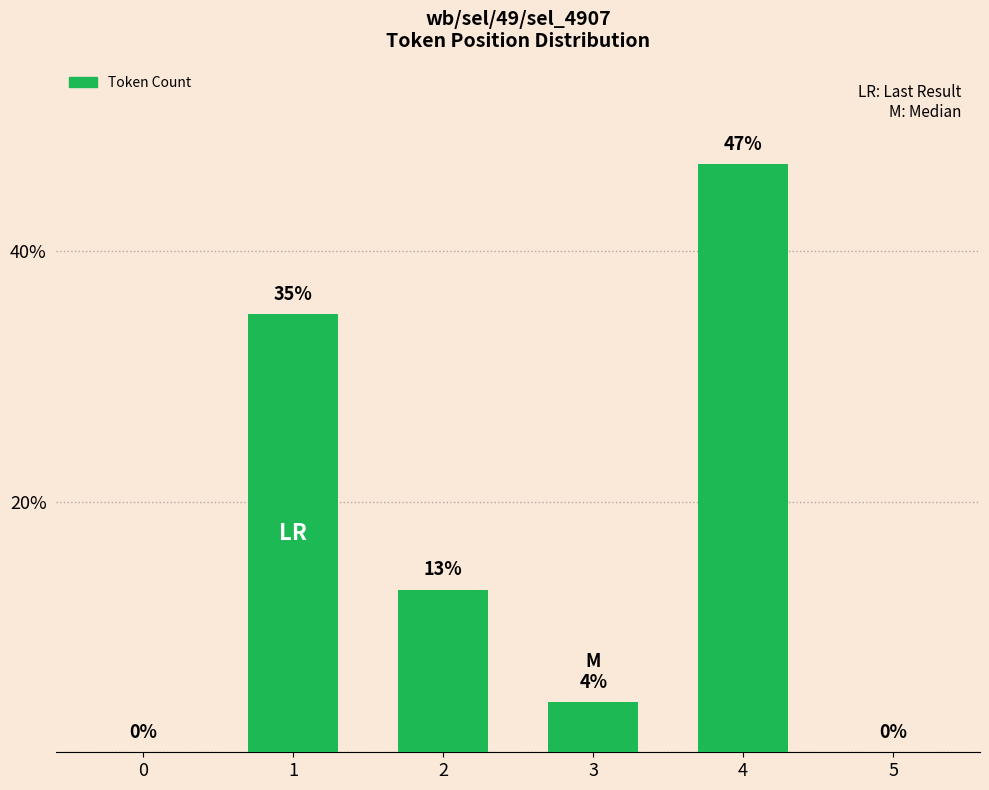

What is the change in value from 2 to 4?

+34